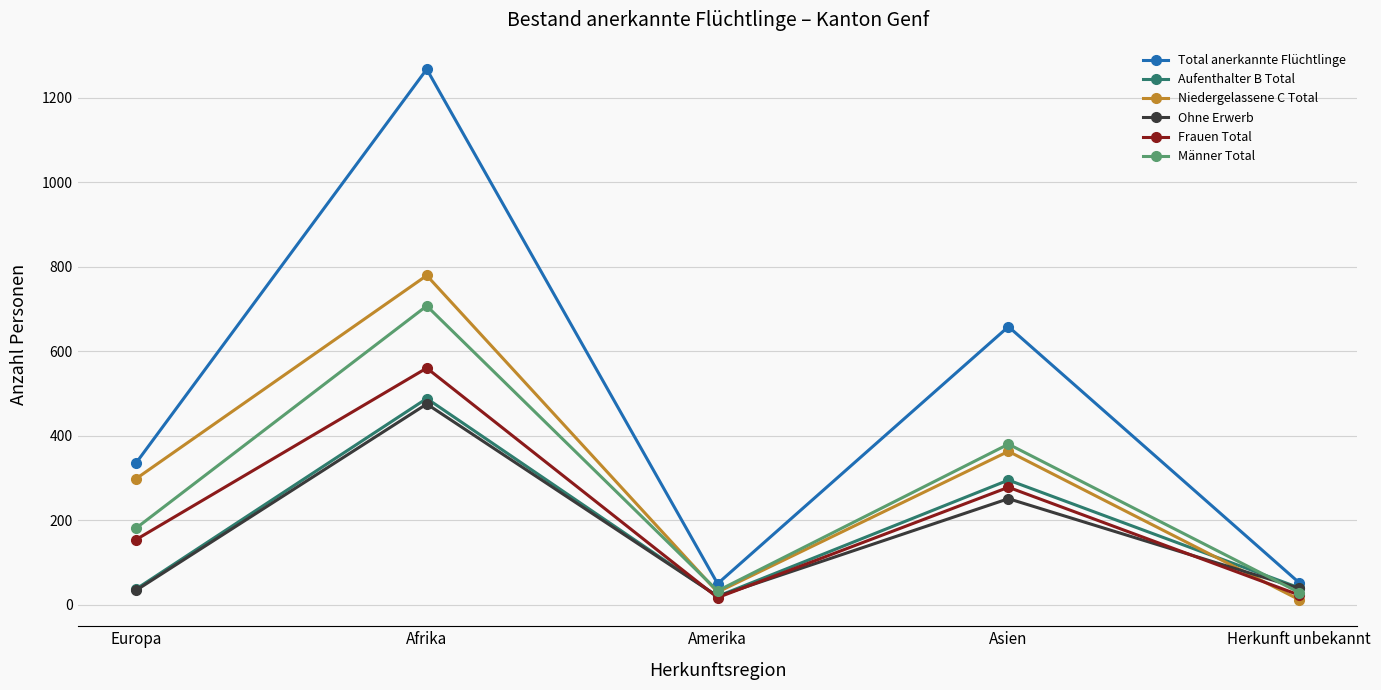

What position from the left is Amerika?

3